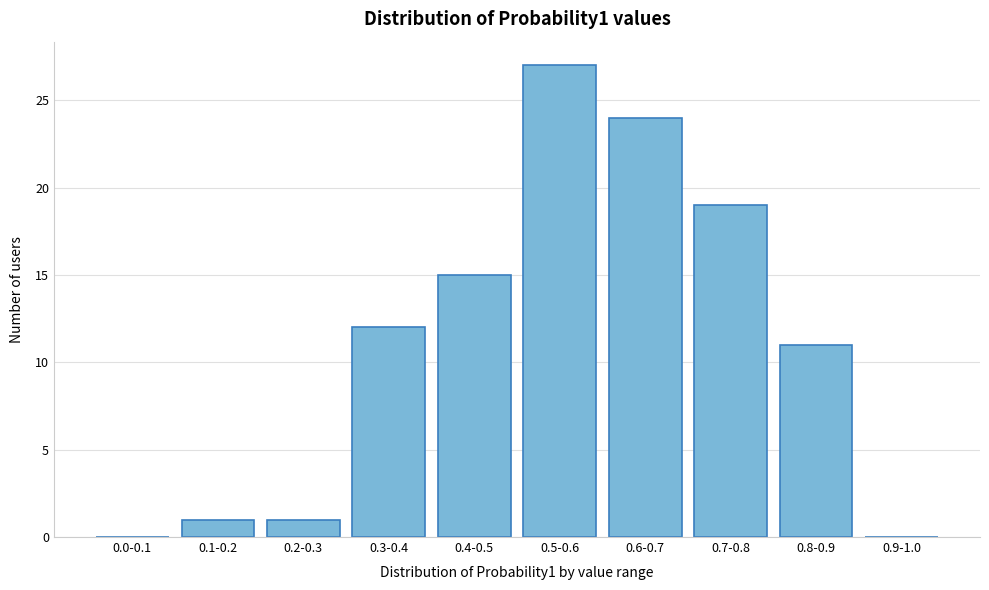

Reading left to right, what are all the values shown in this chart?

0.0-0.1=0	0.1-0.2=1	0.2-0.3=1	0.3-0.4=12	0.4-0.5=15	0.5-0.6=27	0.6-0.7=24	0.7-0.8=19	0.8-0.9=11	0.9-1.0=0